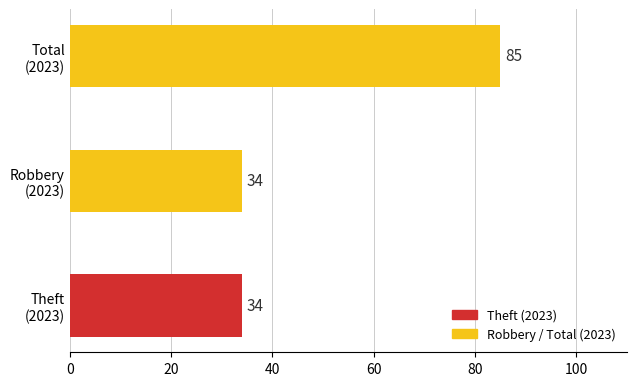

Reading bottom to top, what are all the values shown in this chart?

34	34	85